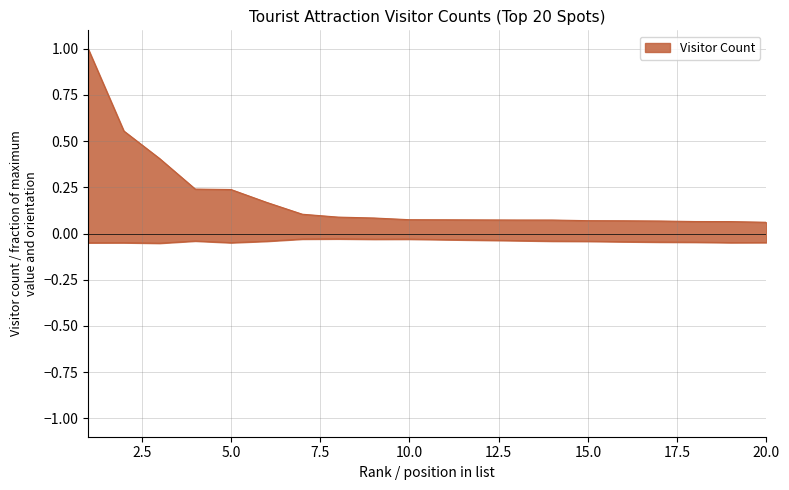

Reading left to right, what are all the values shown in this chart?

1=1.0	2=0.6	3=0.4	4=0.2	5=0.2	6=0.2	7=0.1	8=0.1	9=0.1	10=0.1	11=0.1	12=0.1	13=0.1	14=0.1	15=0.1	16=0.1	17=0.1	18=0.1	19=0.1	20=0.1